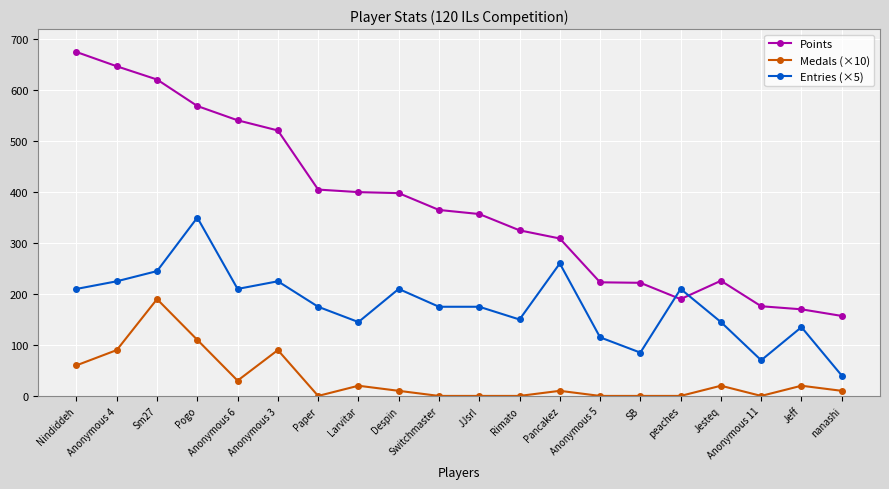

At which category is the sum across all series the highest?

Sm27